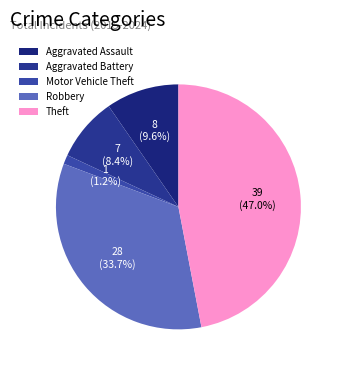

Which category has the biggest portion of the pie?

Theft